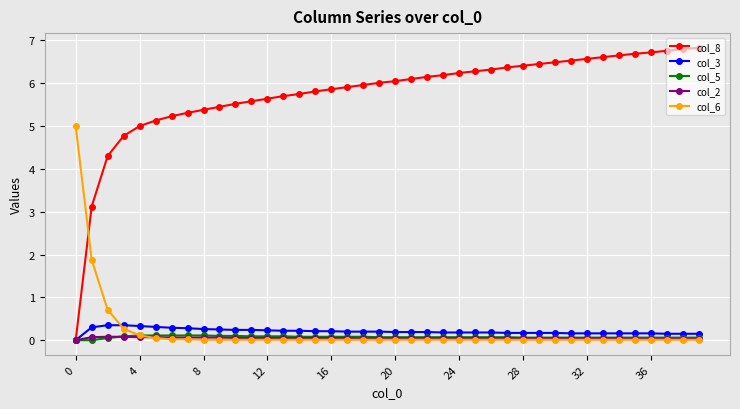

Which series has the widest spread of values?

col_8